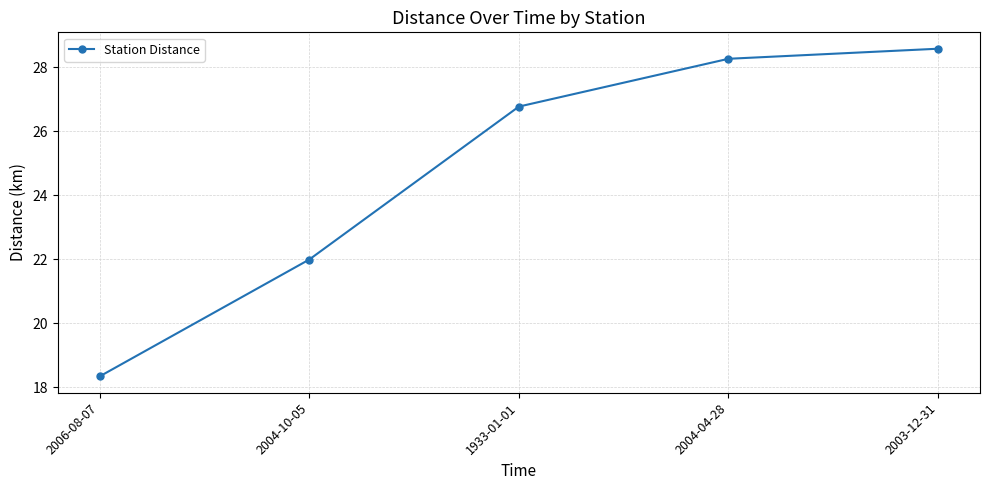

What is the label of the 1st point from the left?

2006-08-07